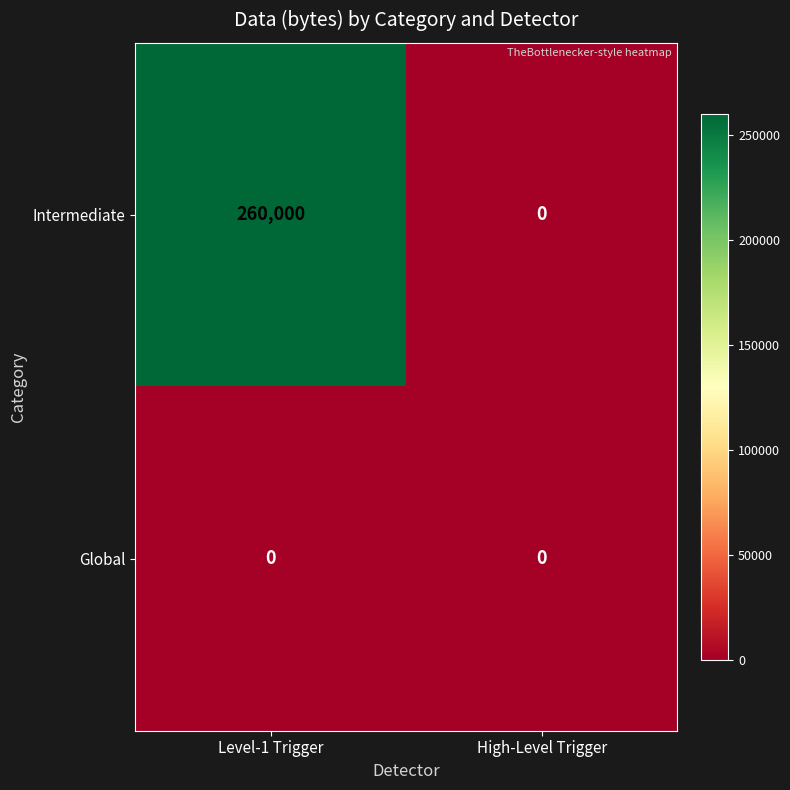

List the series in order of their overall mean, highest first.

Intermediate, Global